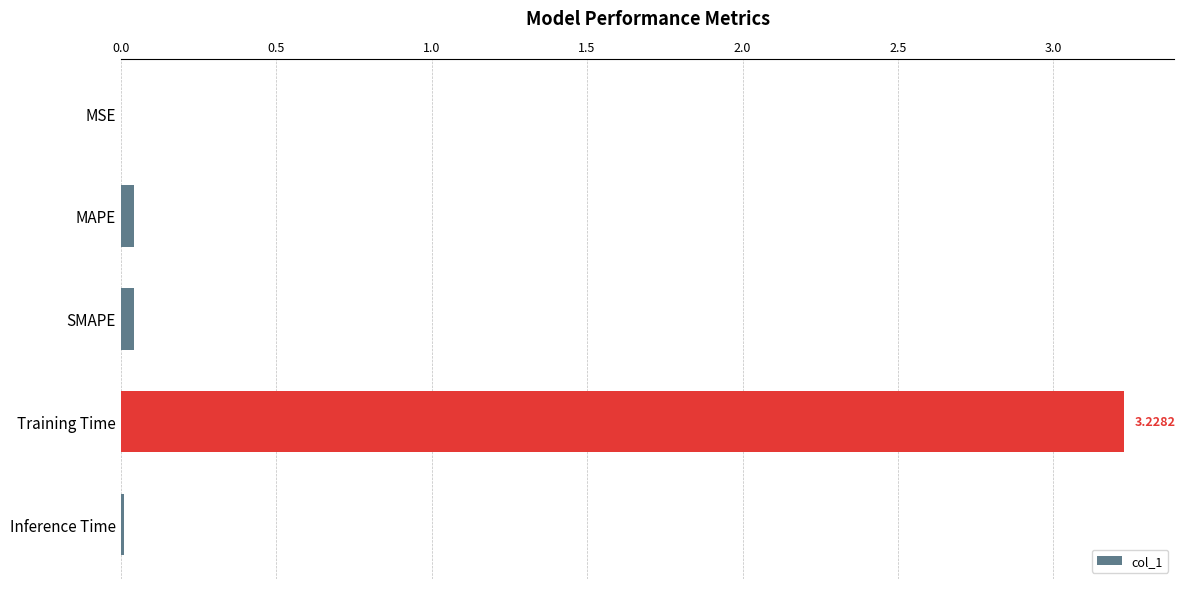

Which has a higher value, SMAPE or Training Time?

Training Time